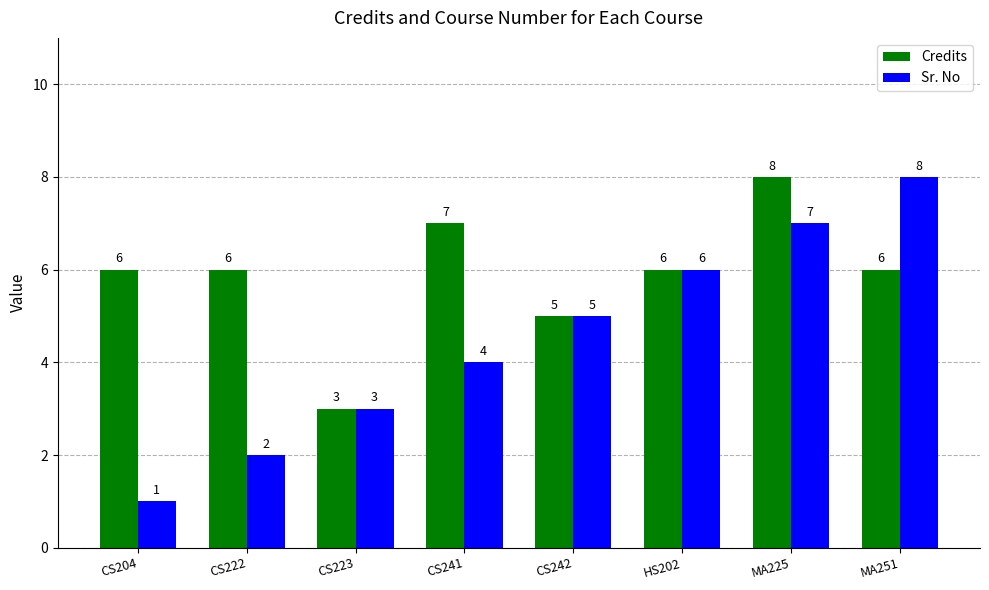

Is the value of Sr. No at CS223 greater than the value of Credits at CS242?

No